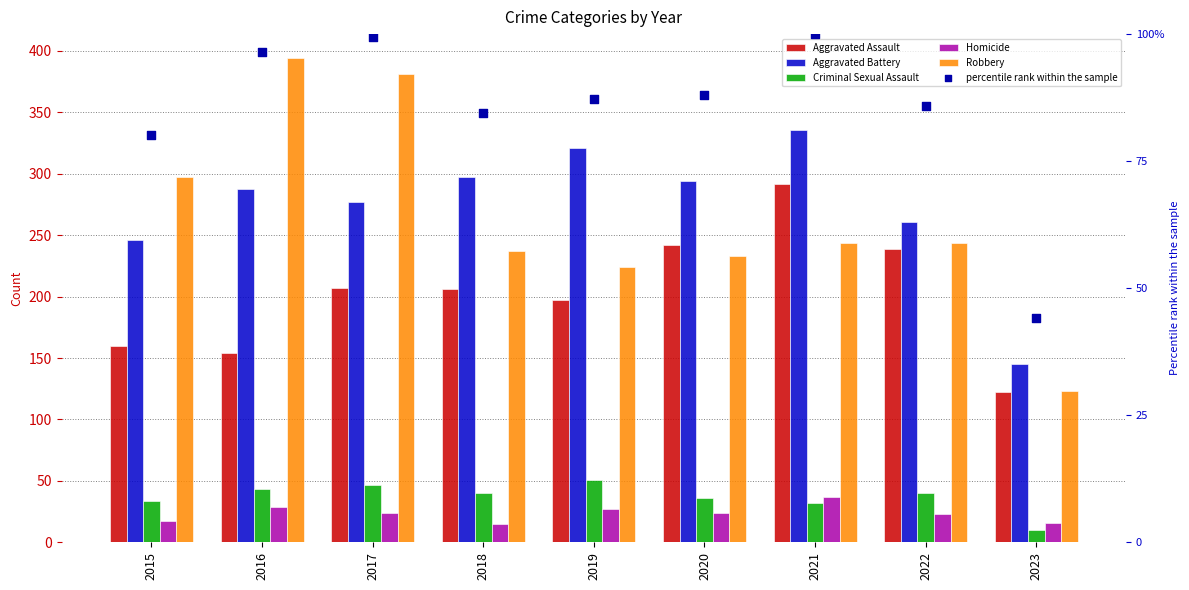

At how many categories does at least one series exceed 346?

2